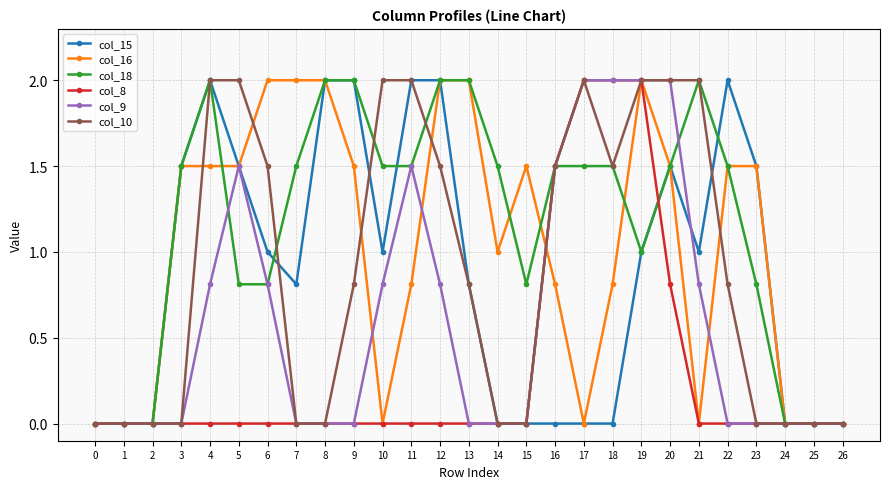

What is the greatest value displayed?

2.0